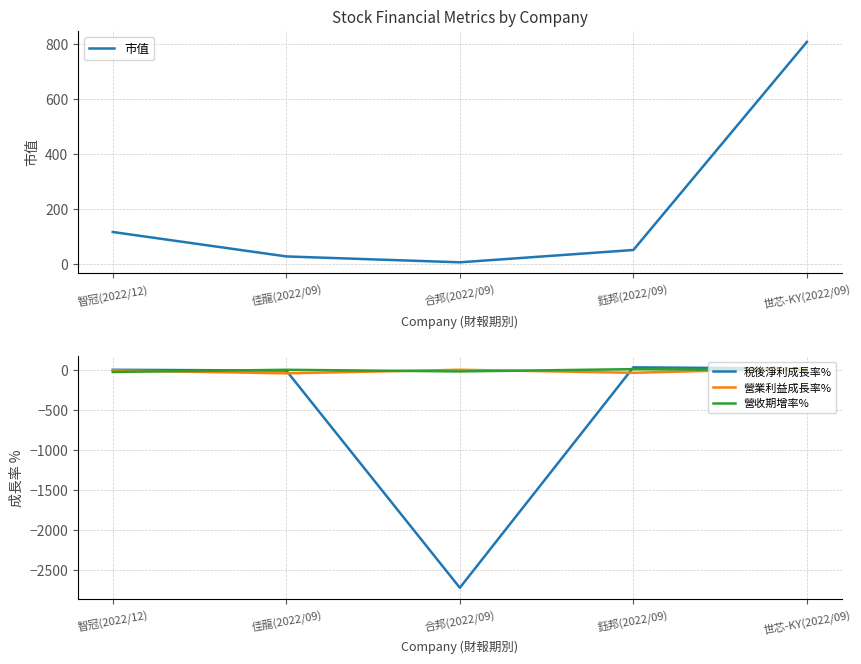

Where is the first local maximum for 稅後淨利成長率%?

鈺邦(2022/09)